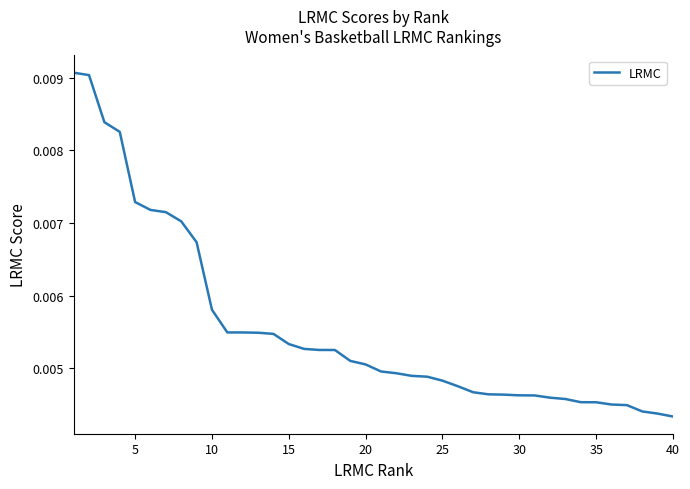

Between 5 and 35, which is larger?

5